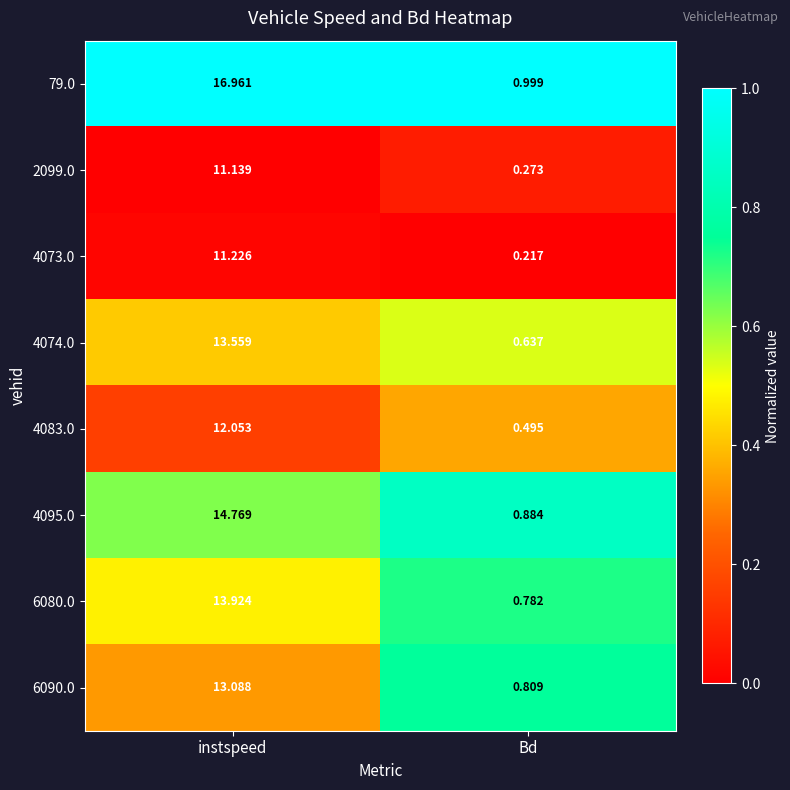

Rank the categories by 6090.0 value from highest to lowest.

instspeed, Bd